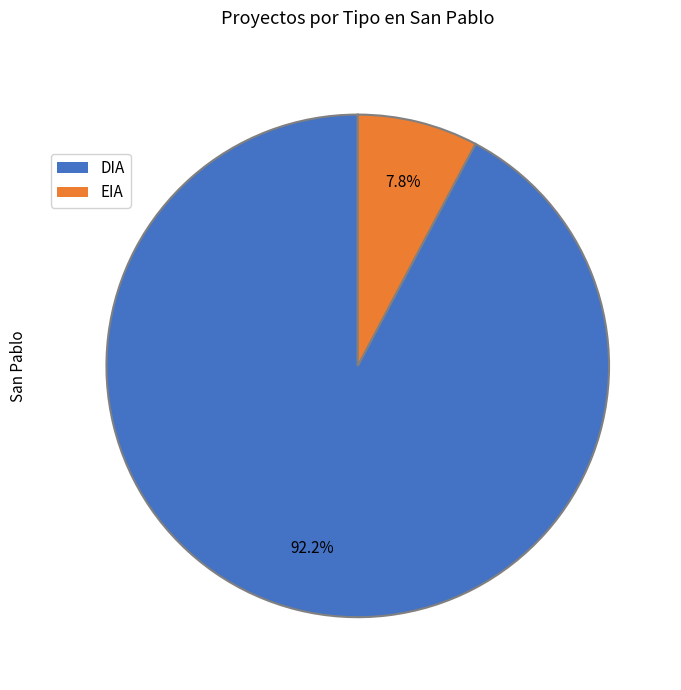

Does any single category account for the majority?

Yes